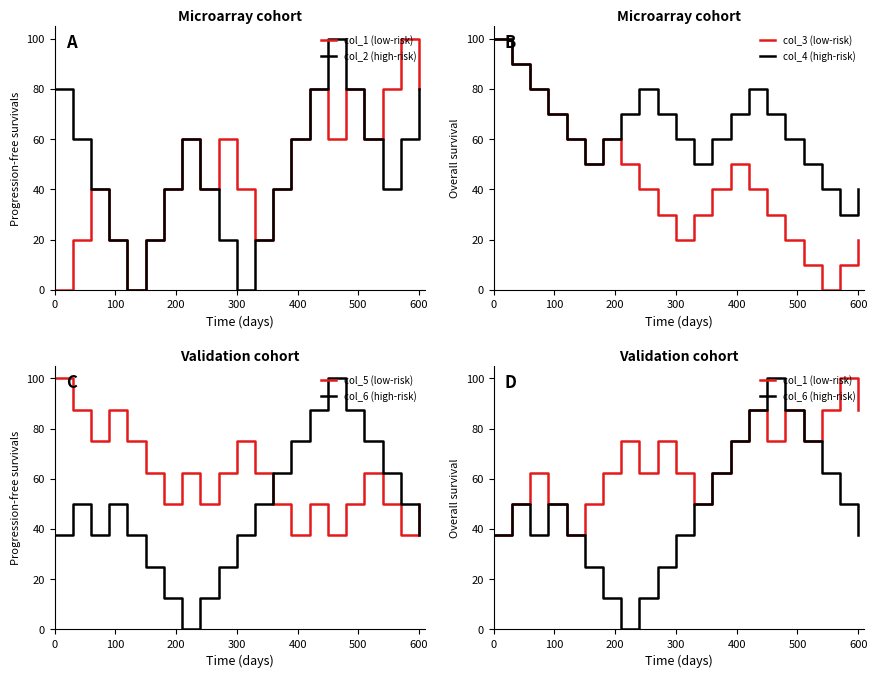

What is the lowest value of the col_4 (high-risk) series?

30.0